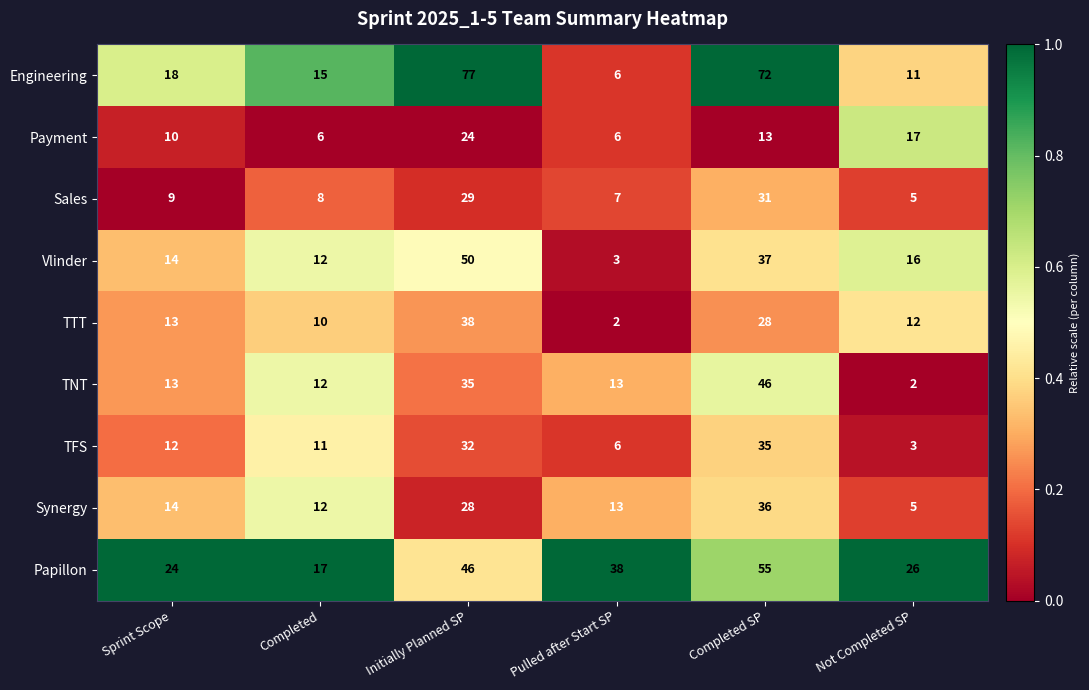

What value does the TFS series have at Not Completed SP, to the nearest 5?

5